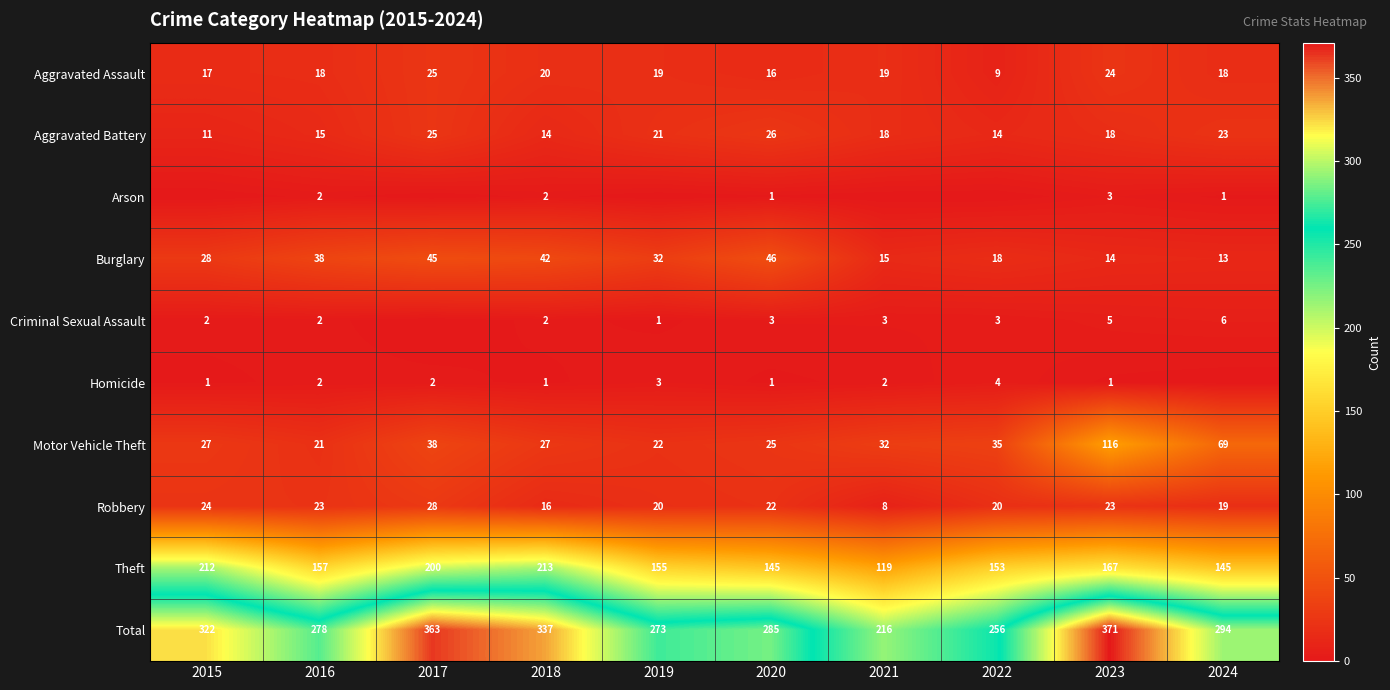

What is the difference between the second highest and second lowest values in the Motor Vehicle Theft series?

47